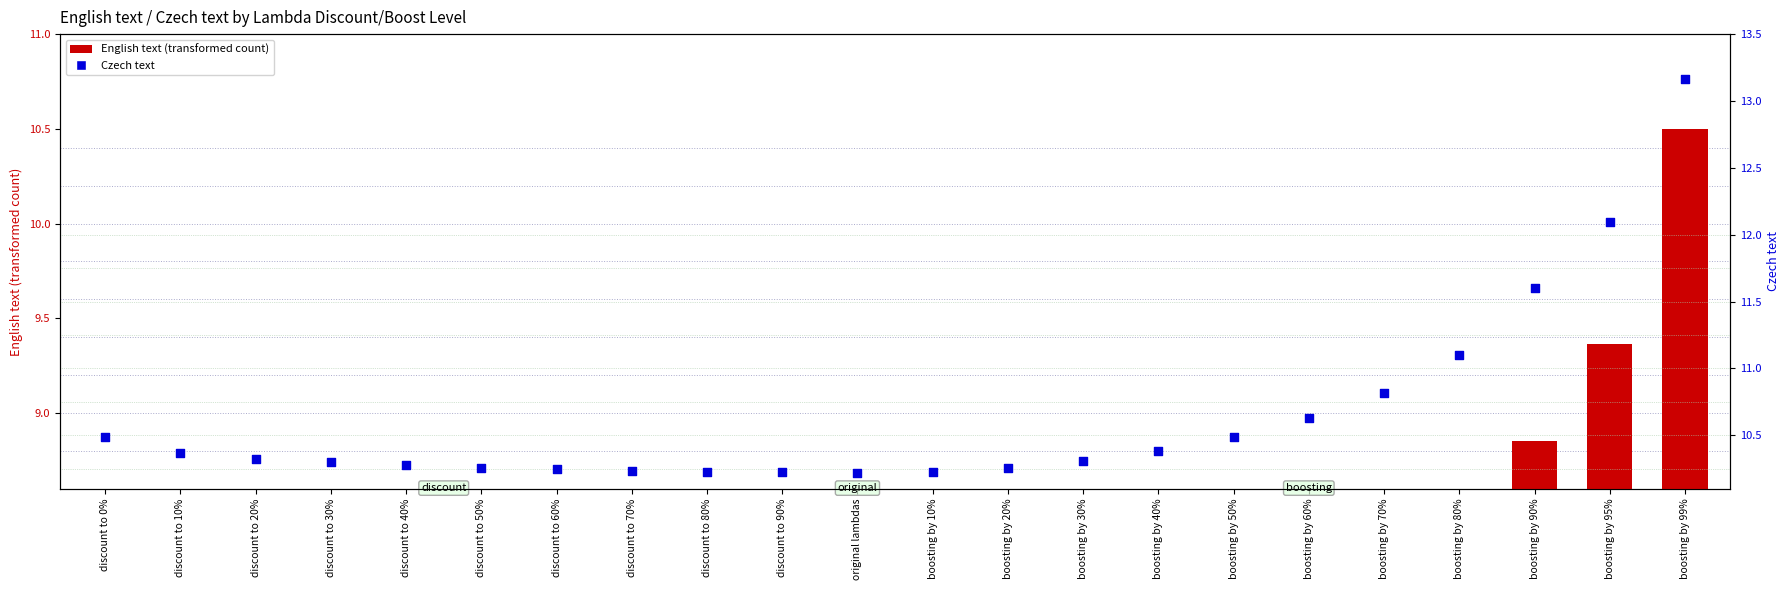

Which series contains the highest Y value?

Czech text